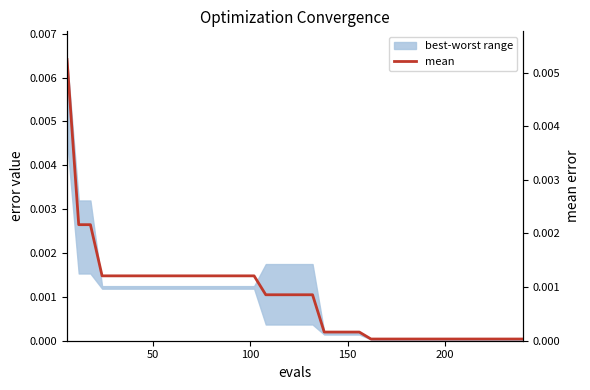

How many lines are shown in the chart?

1